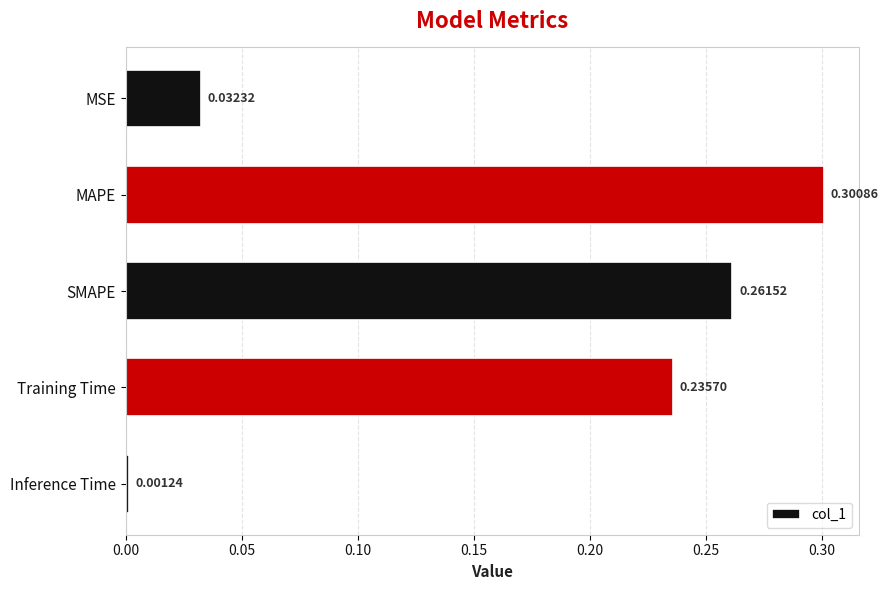

List the labels in order of value, largest first.

MAPE, SMAPE, Training Time, MSE, Inference Time